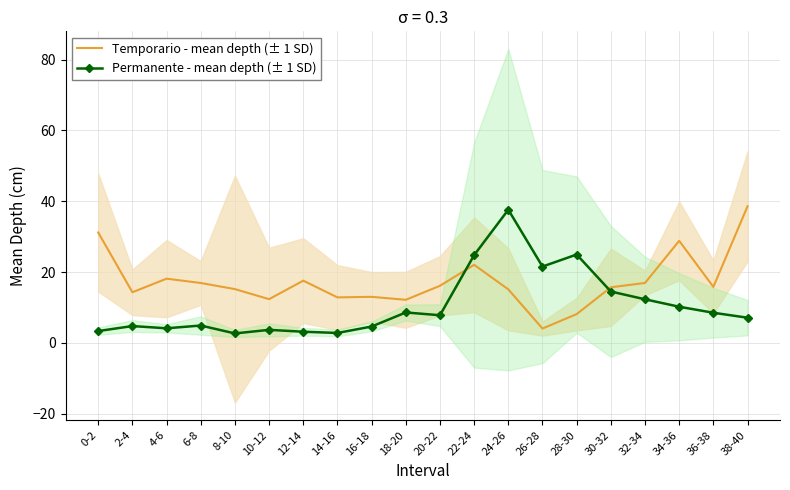

What is the label of the 8th point from the left?

14-16